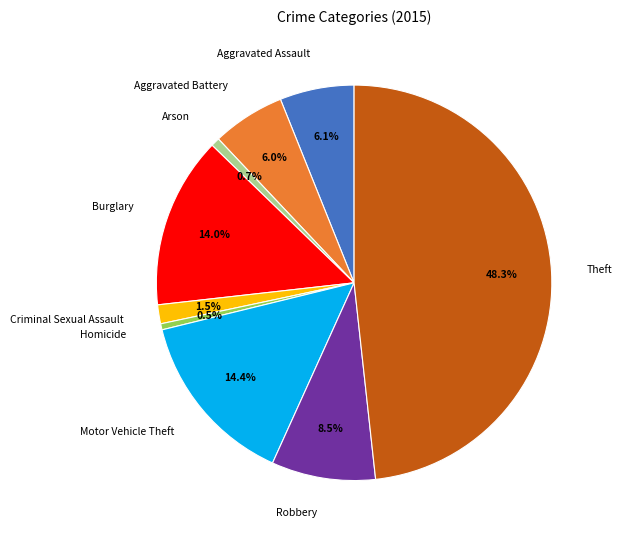

To the nearest percent, what portion does Aggravated Assault represent?

6%